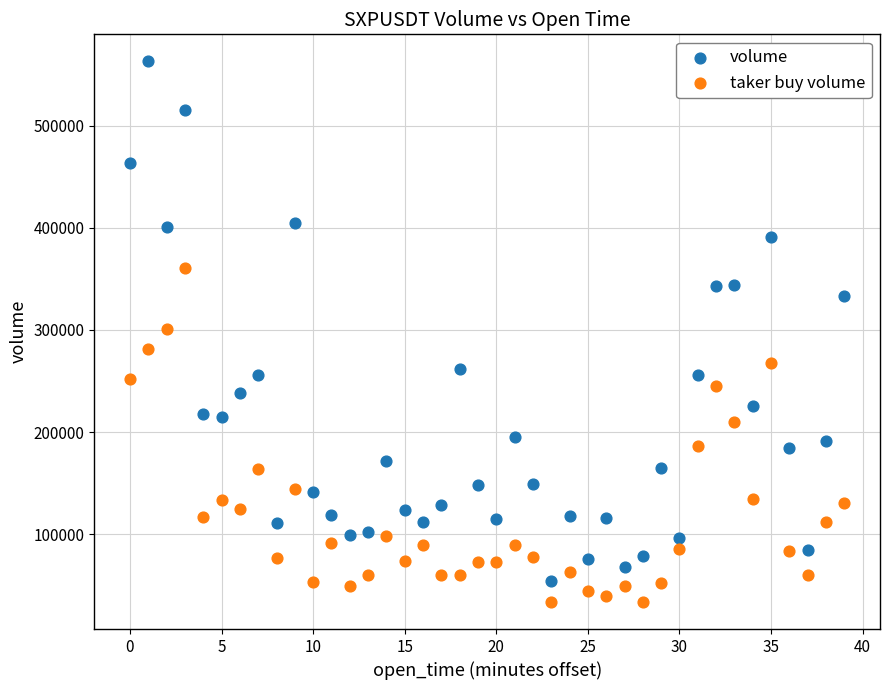

Across all data points, what is the range of Y values (max minus min)?

529725.3